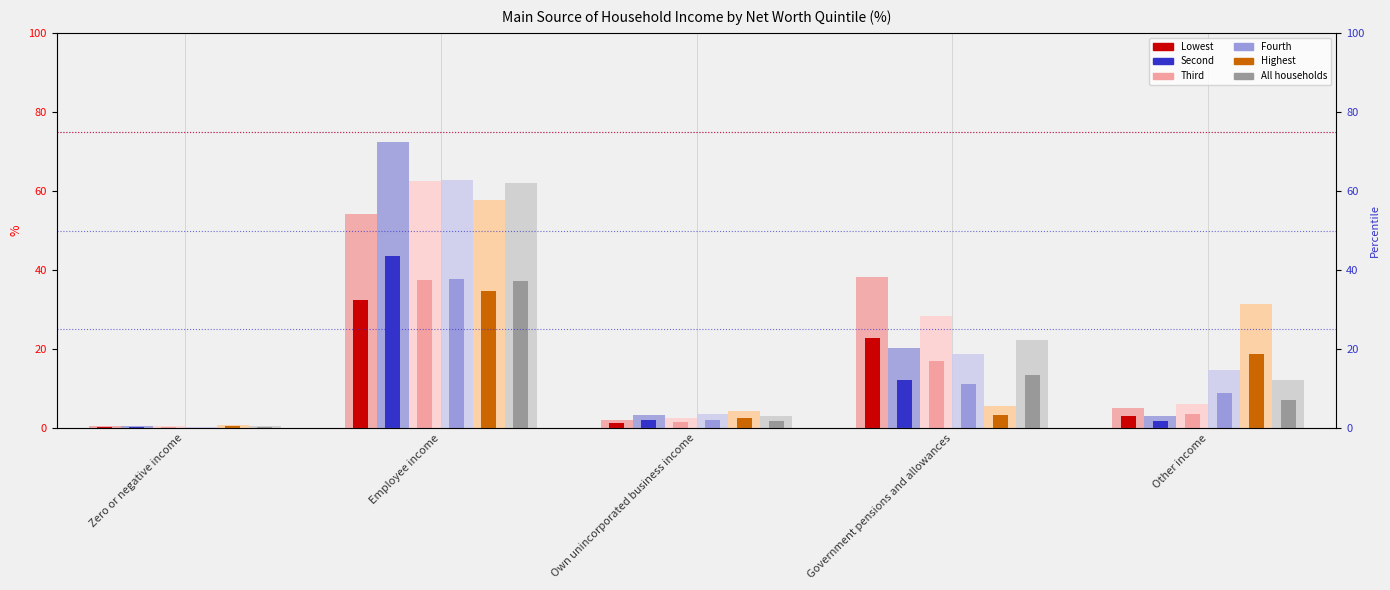

What is the label of the 3rd bar from the right?

Own unincorporated business income